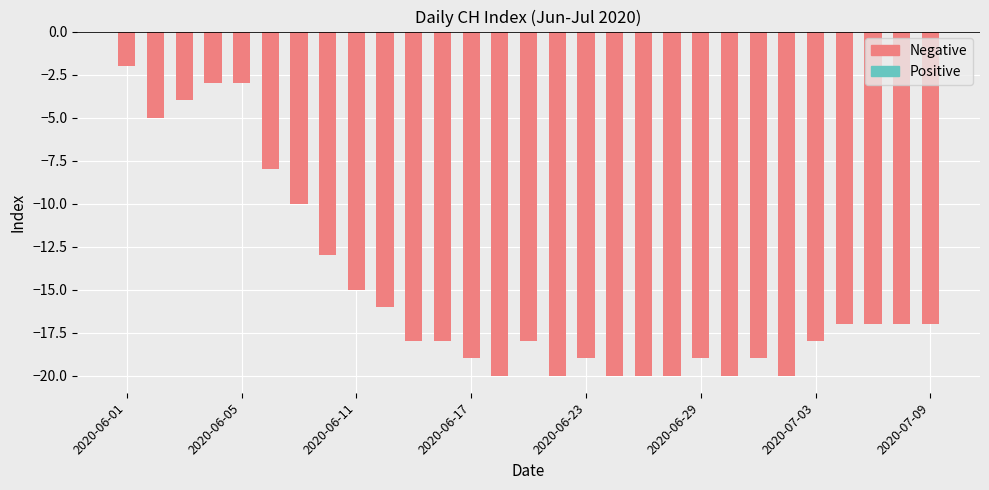

How many distinct data groups are displayed?

1